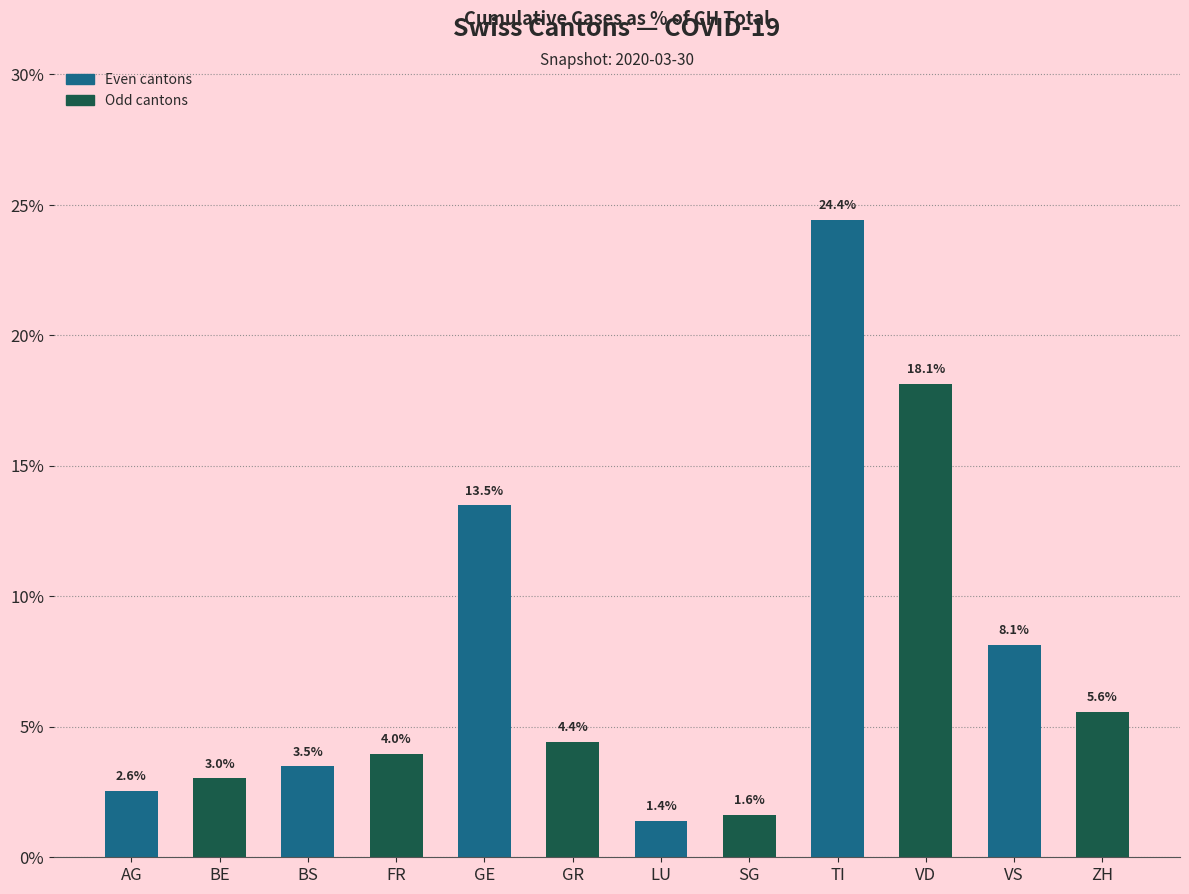

Reading left to right, extract all data points from this chart.

AG=2.6	BE=3.0	BS=3.5	FR=4.0	GE=13.5	GR=4.4	LU=1.4	SG=1.6	TI=24.4	VD=18.1	VS=8.1	ZH=5.6